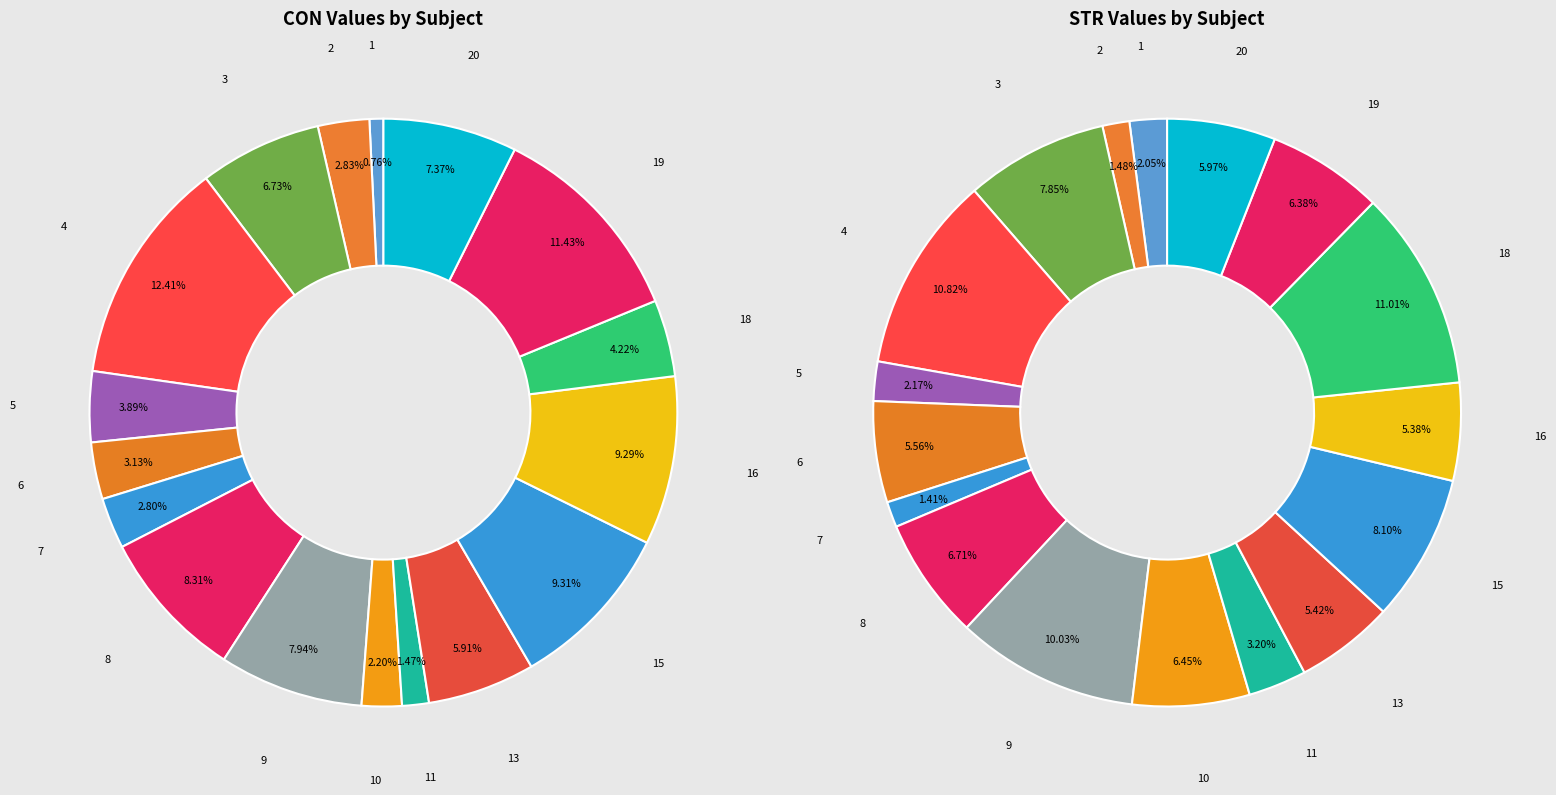

What percentage is the 13 slice, to the nearest percent?

5%